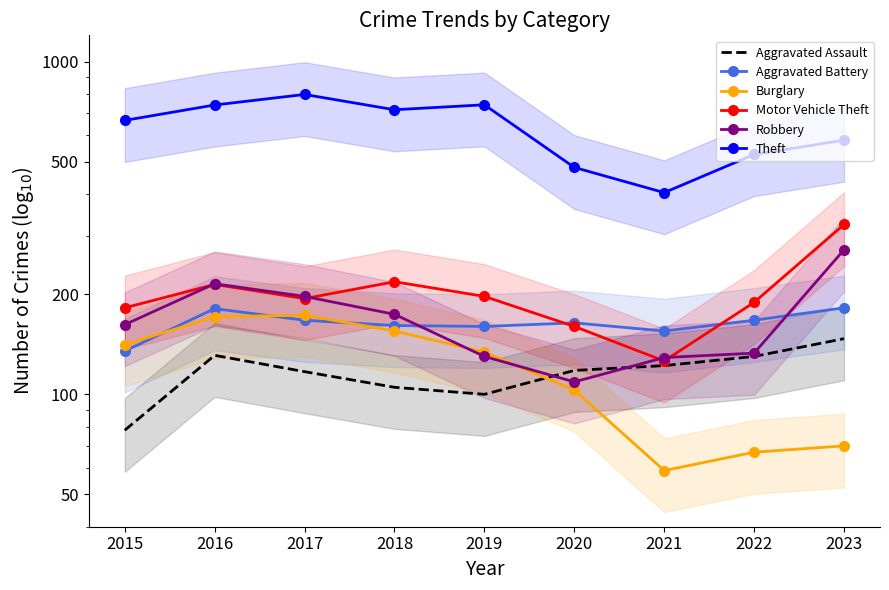

How many values in the Aggravated Battery series exceed 164?

4